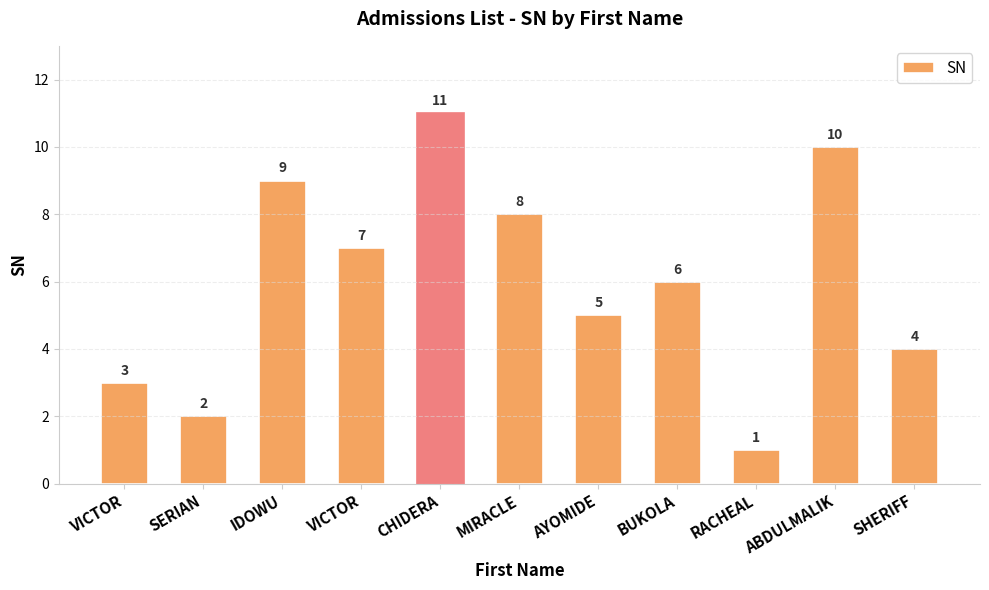

How many bars are there in total?

11